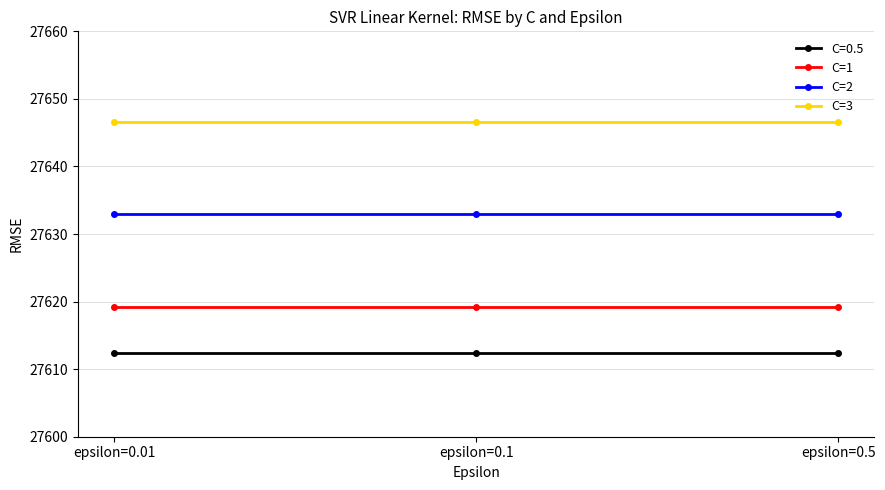

Rank the series at epsilon=0.5 from highest to lowest value.

C=3, C=2, C=1, C=0.5